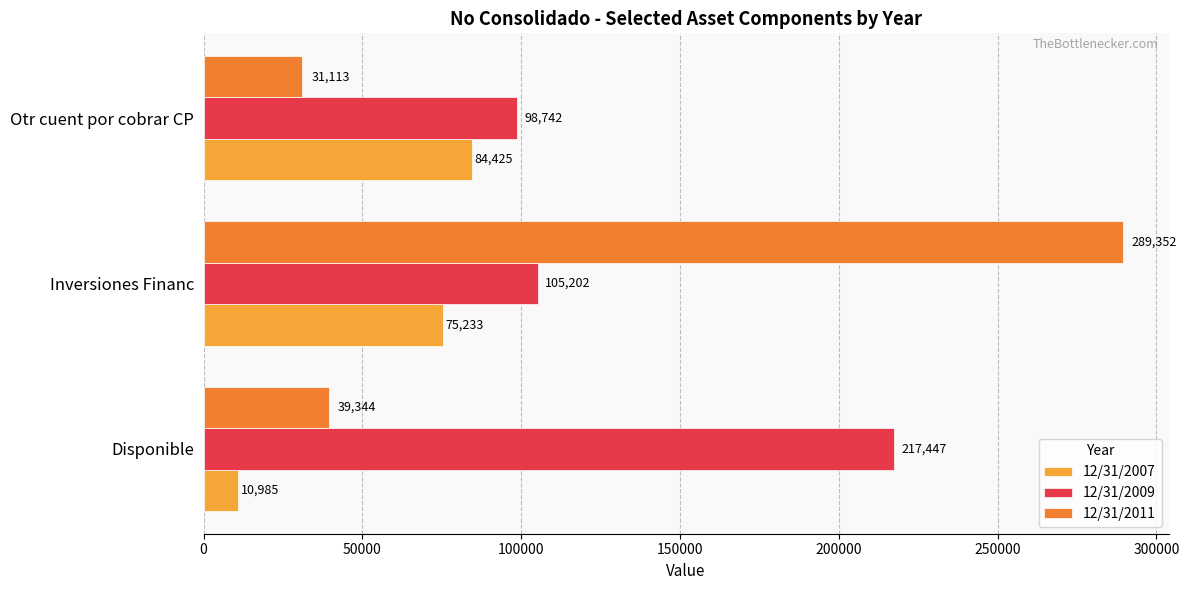

What are all the series names shown in the legend?

12/31/2007, 12/31/2009, 12/31/2011